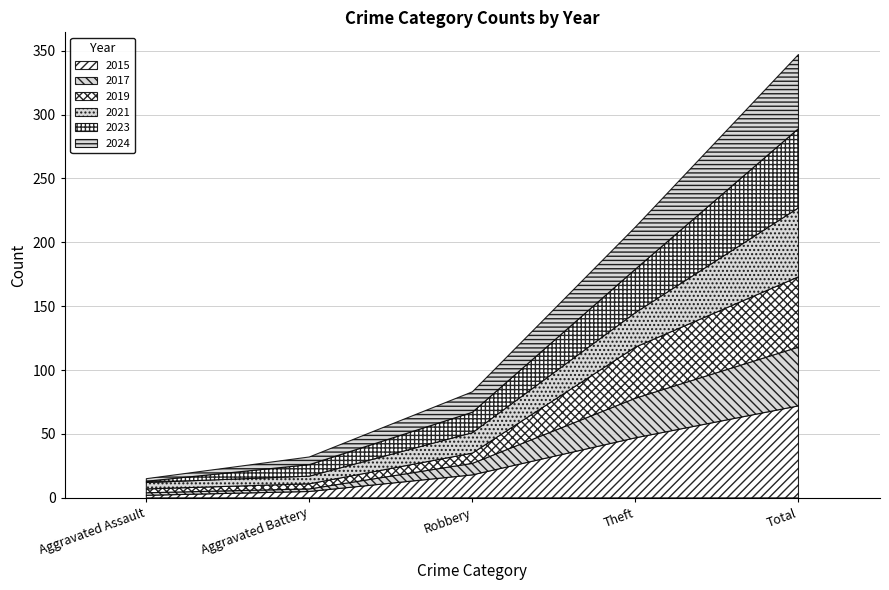

The value of 2021 at Total is 54. True or false?

True